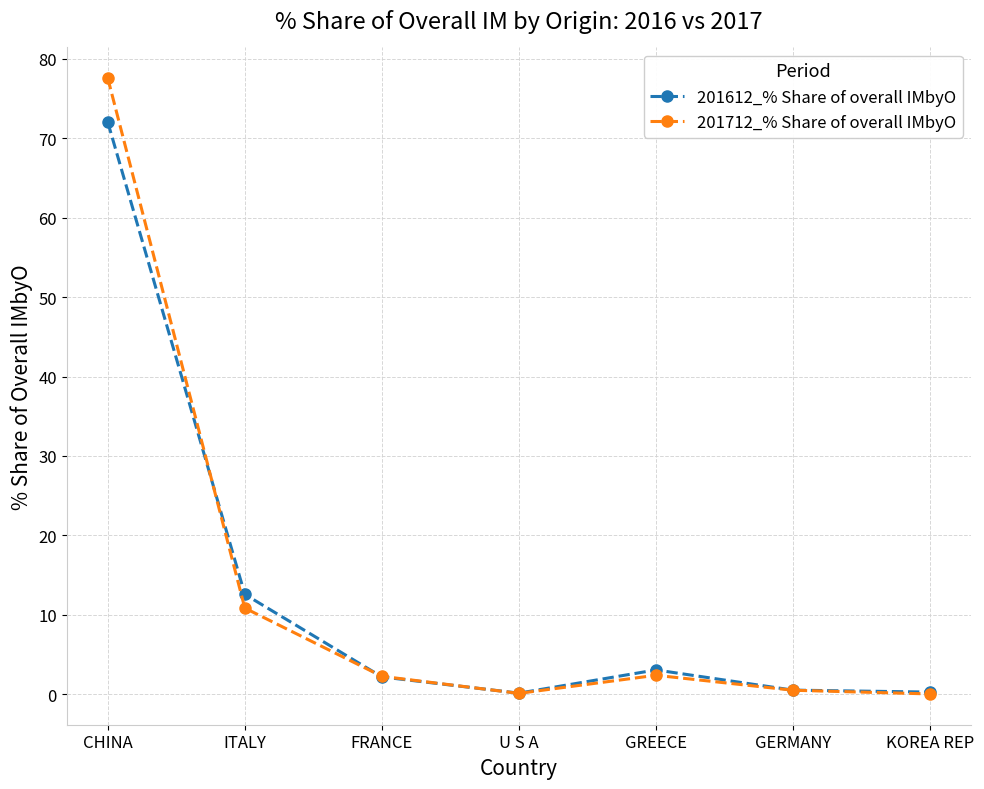

True or false: 201612_% Share of overall IMbyO and 201712_% Share of overall IMbyO cross at least once.

True